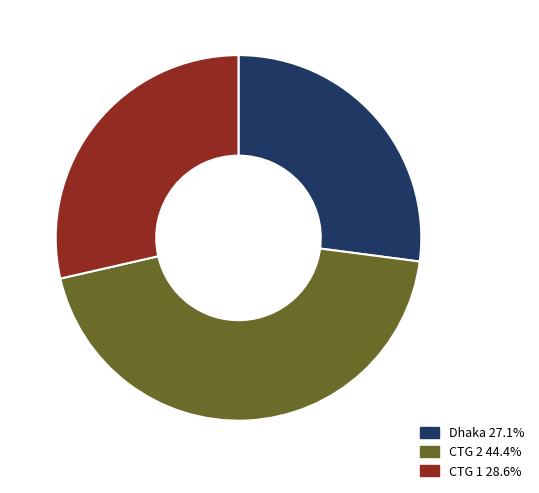

Is CTG 1 28.6% the majority of the pie?

No